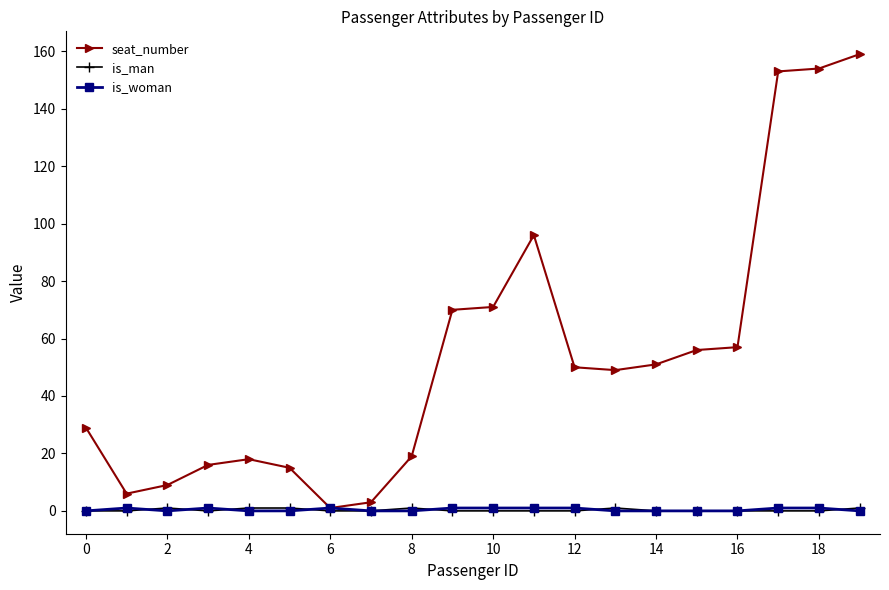

Which series has the widest spread of values?

seat_number